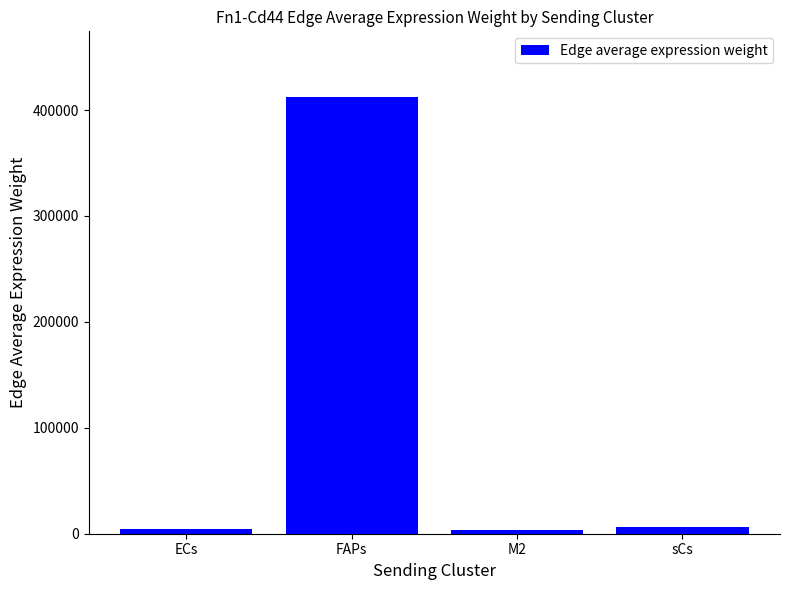

What is the label of the 3rd bar from the right?

FAPs